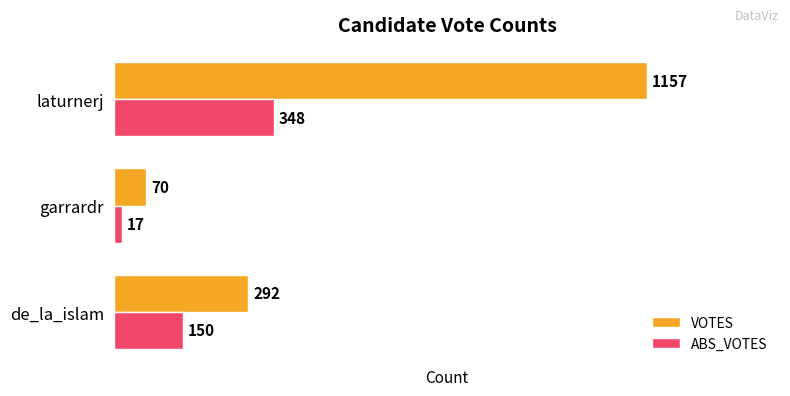

How many VOTES values are between 70 and 1157?

3